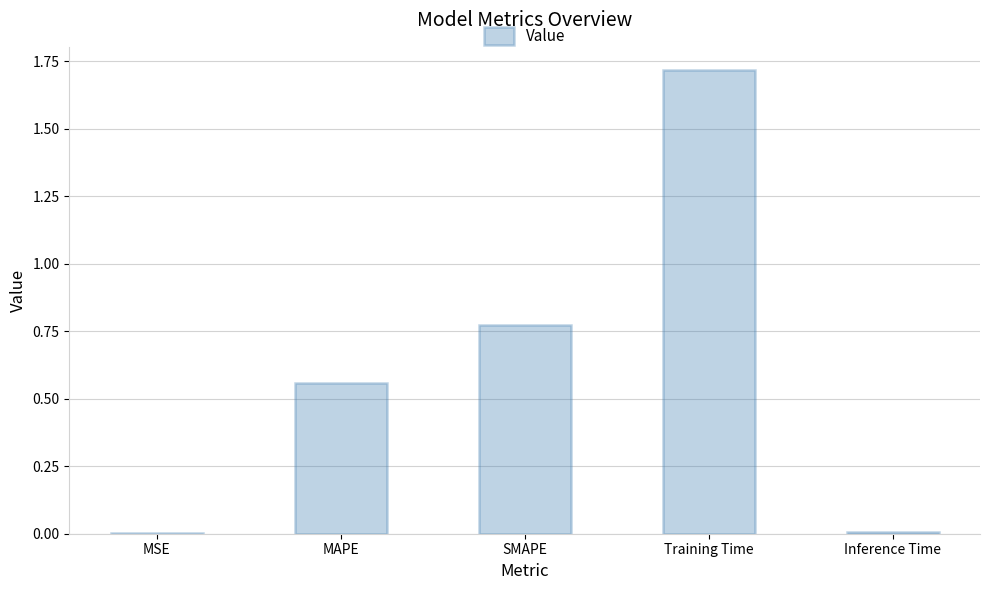

Is it true that the value at Training Time is 2.7?

False